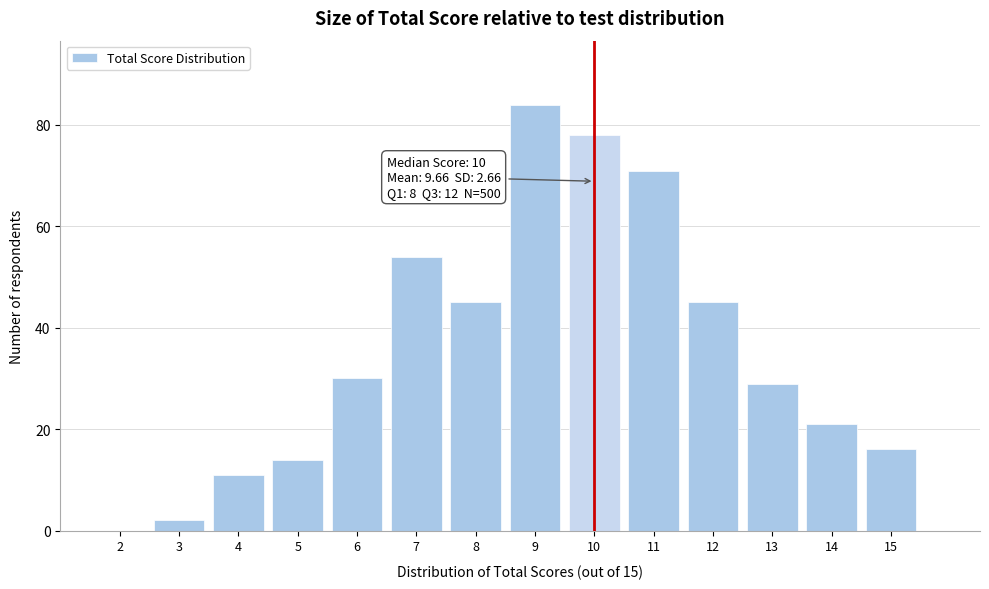

Over which range of the x-axis is the bar tallest?

8.5 to 9.5